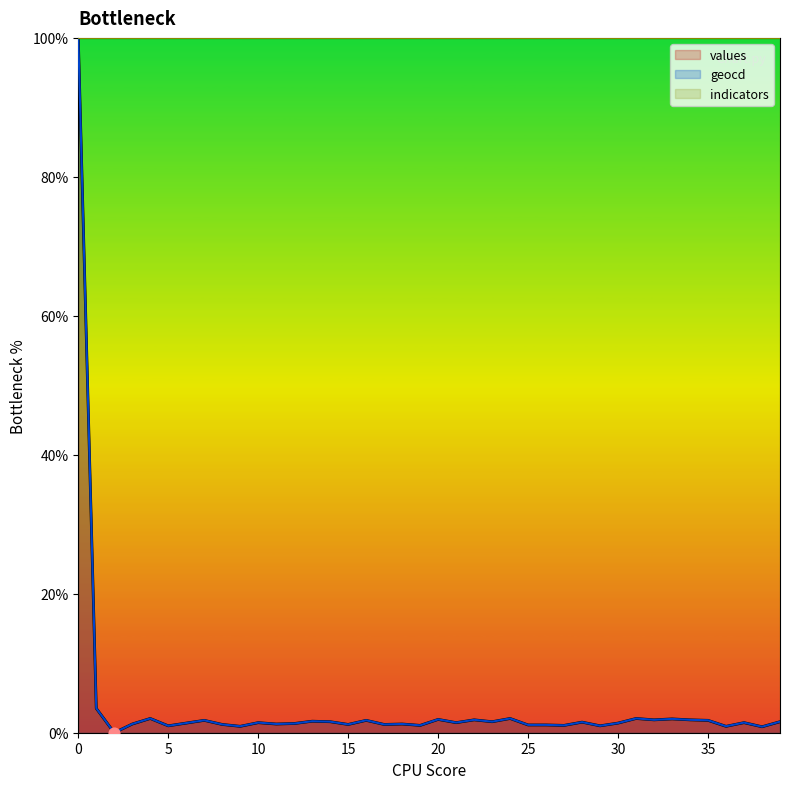

What is the total value across all series at 9?

1.8